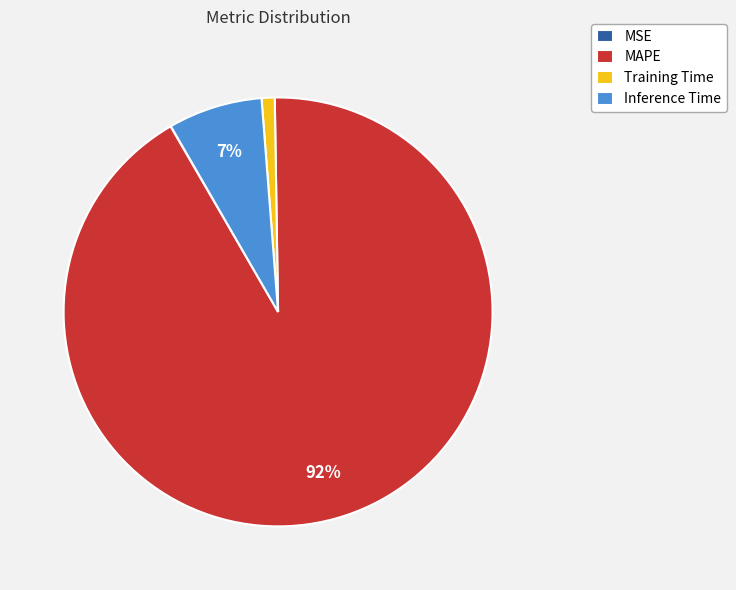

Combined, do Inference Time and MAPE account for over 50%?

Yes